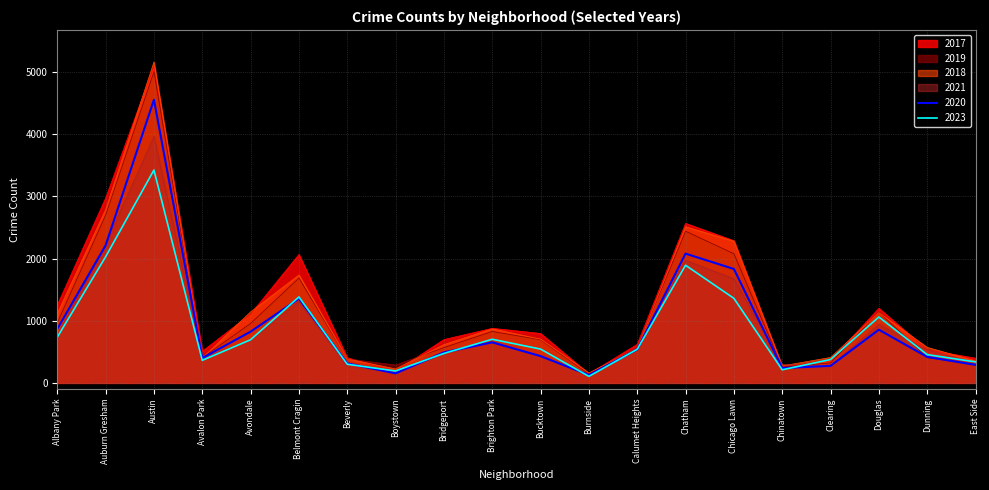

Count the number of data series in this chart.

6